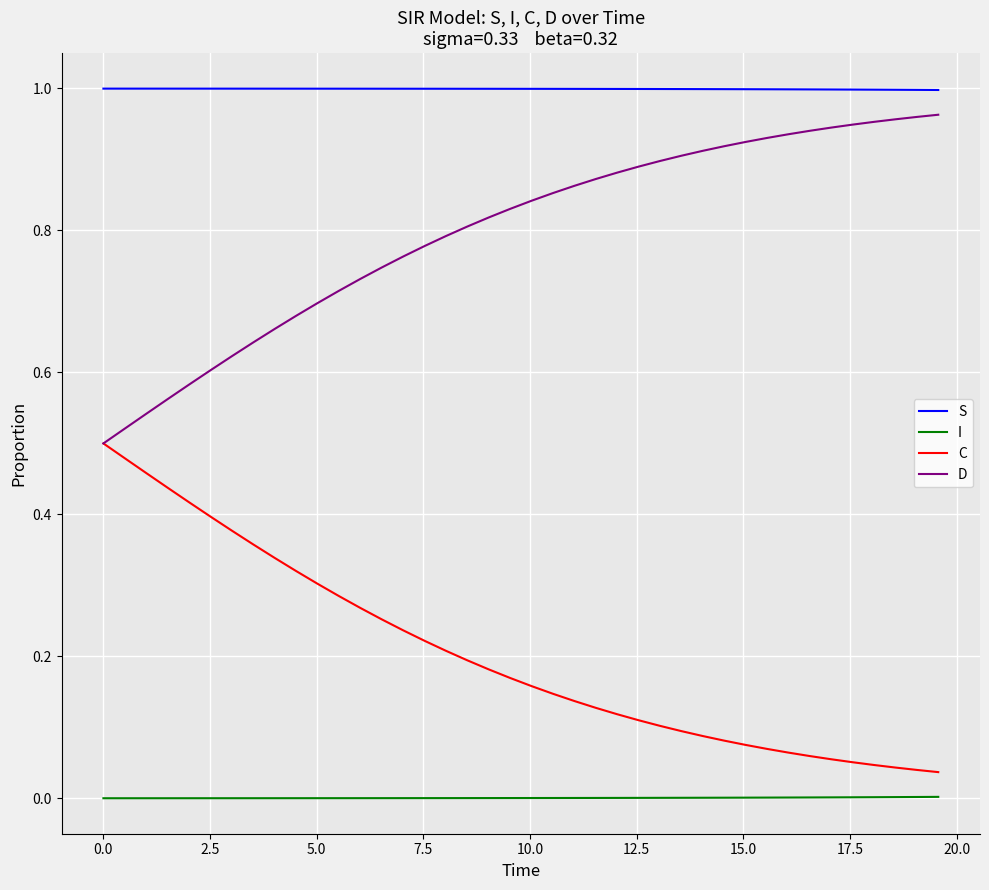

List the series in order of their overall mean, lowest first.

I, C, D, S